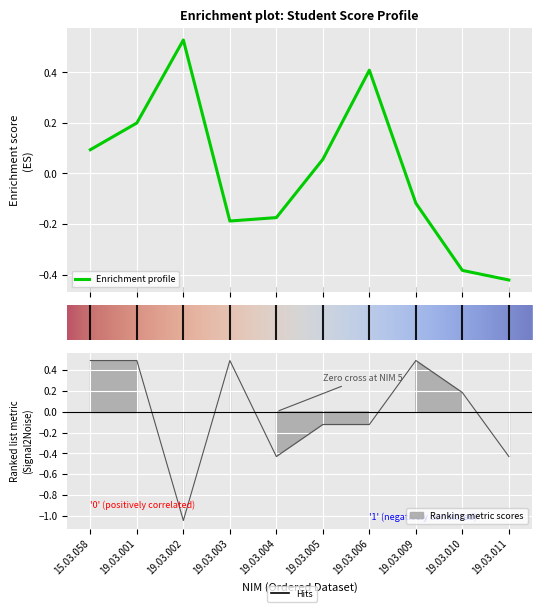

The value of Tugas at 15.03.058 is 0.1. True or false?

False